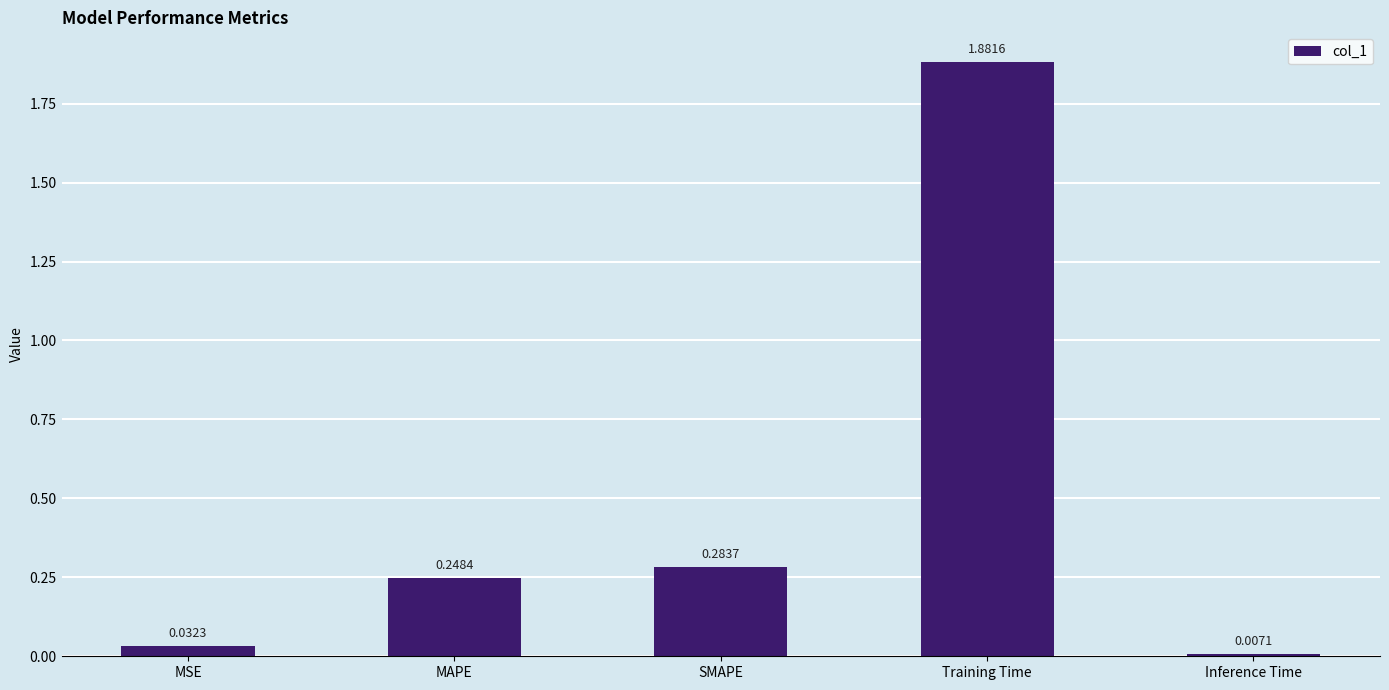

What position from the right is Training Time?

2